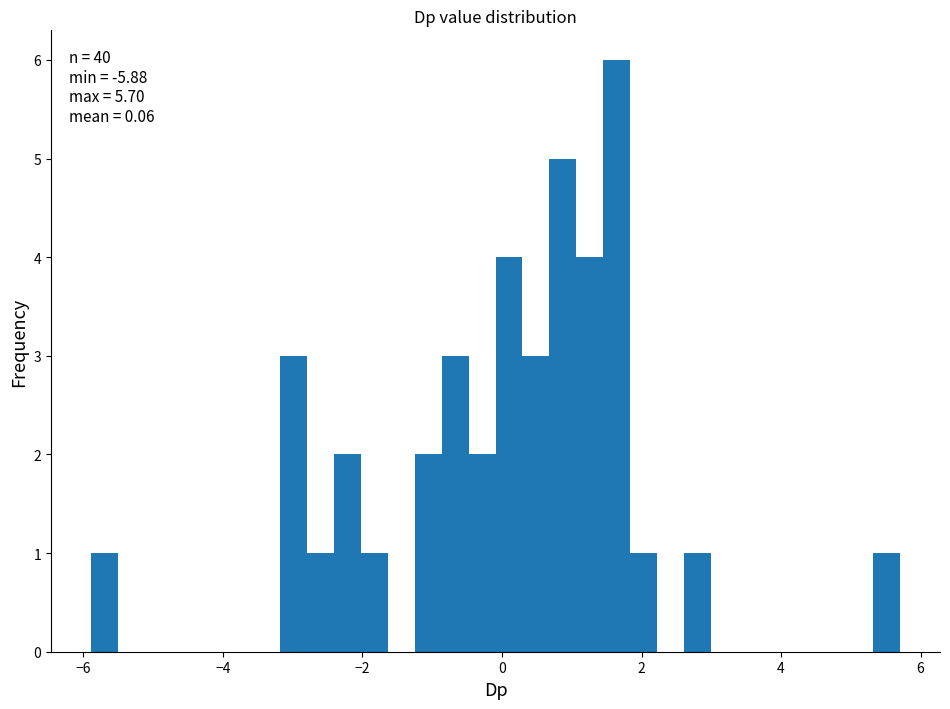

Read against the x-axis, roughly where is the centre of the tallest bar?

1.6